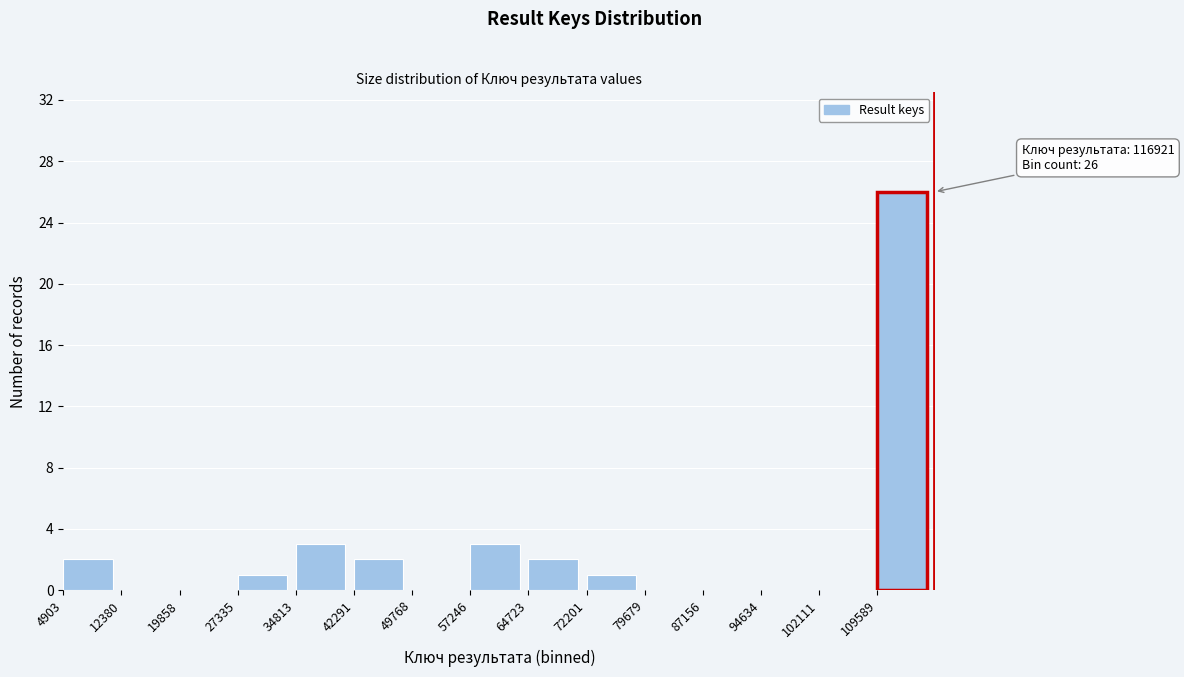

Which range on the x-axis has the tallest bar?

110000 to 117000